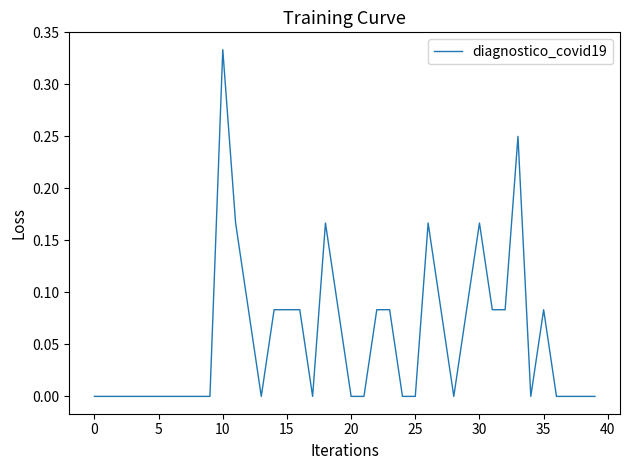

Does the chart display data point markers on the line(s)?

No